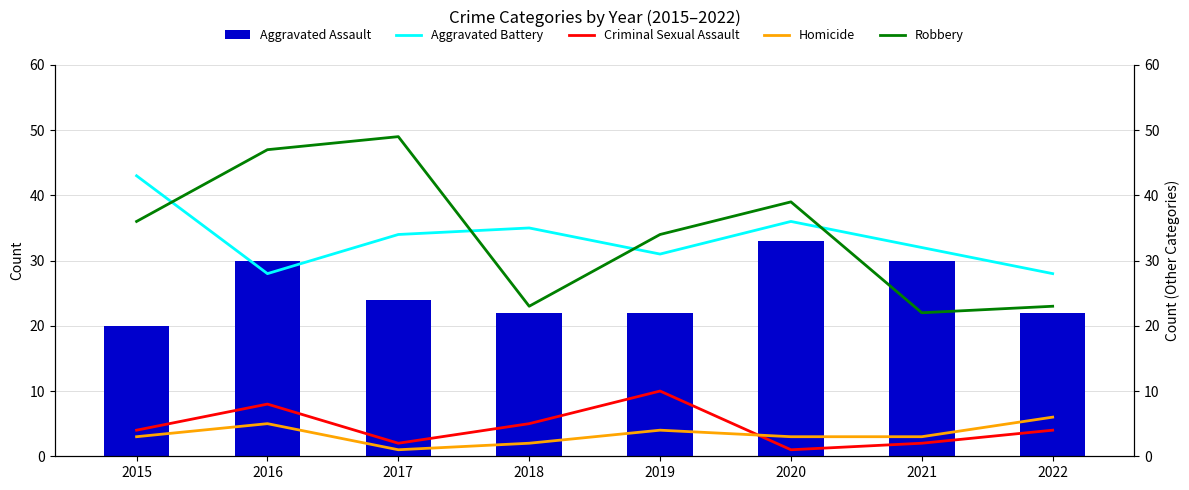

Where is Criminal Sexual Assault nearest to the value 5?

2018